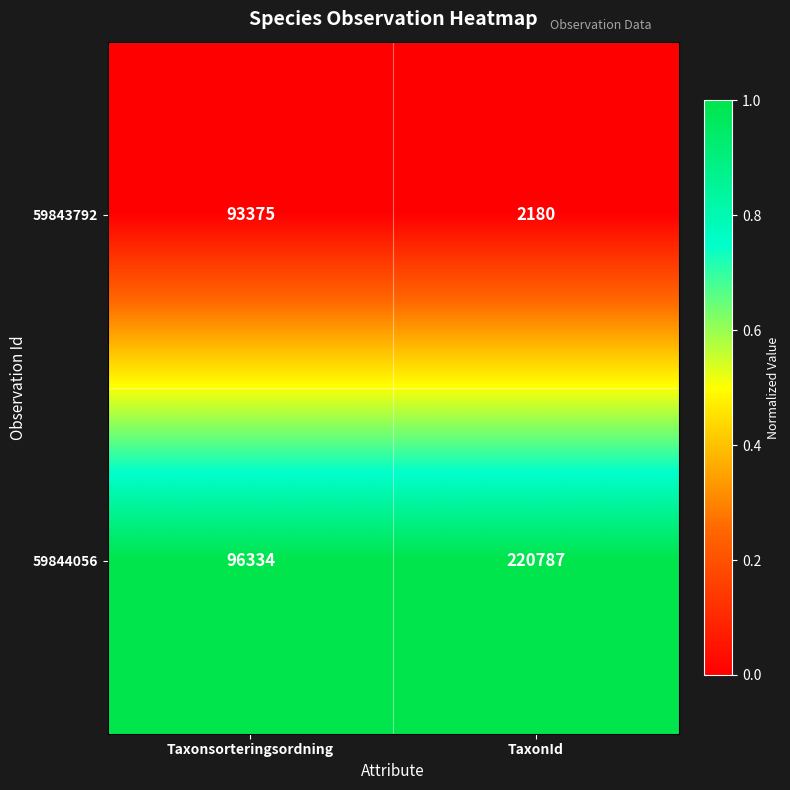

Reading left to right, transcribe all the data shown in this chart.

59843792: 93375	2180
59844056: 96334	220787